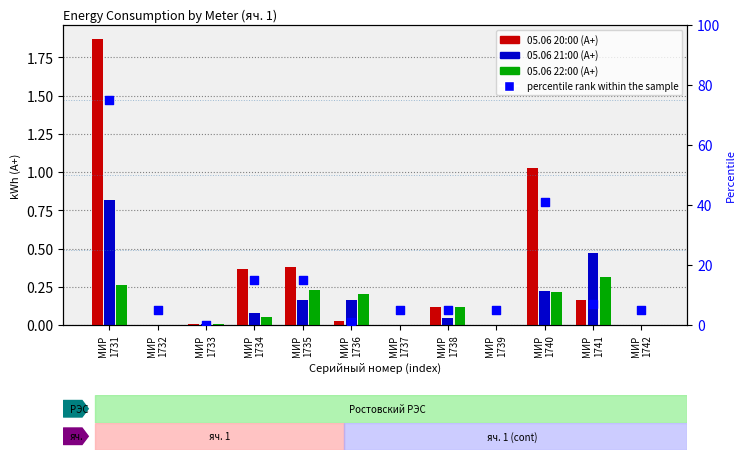

At which category is the sum across all series the highest?

МИР
1731